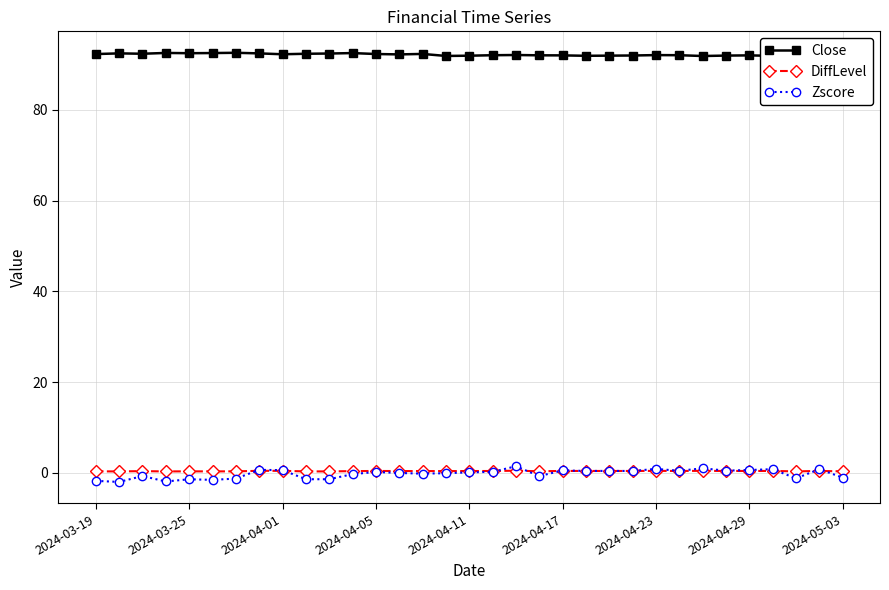

What is the difference between the maximum and second lowest values in the Close series?

0.7